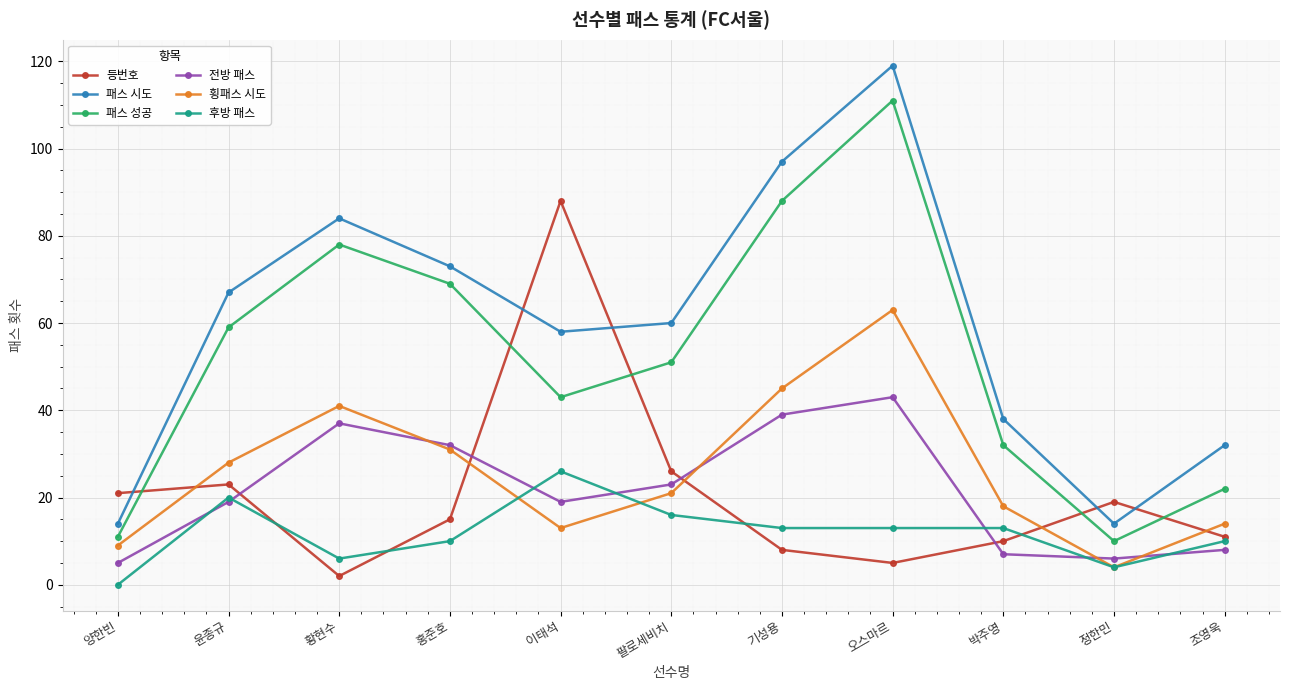

At how many categories does at least one series exceed 6?

11